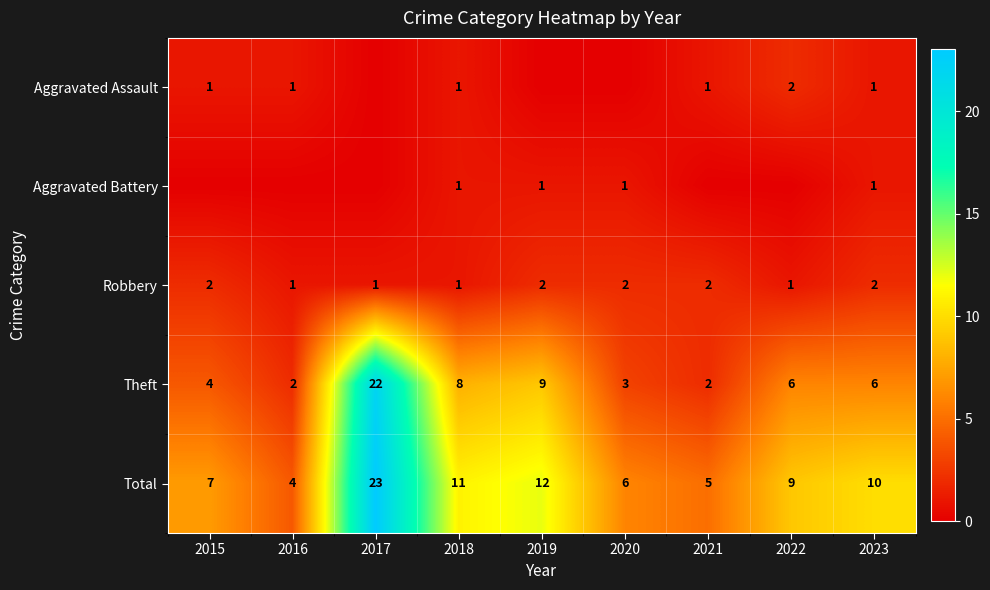

What is the sum of the Total values at 2016 and 2015?

11